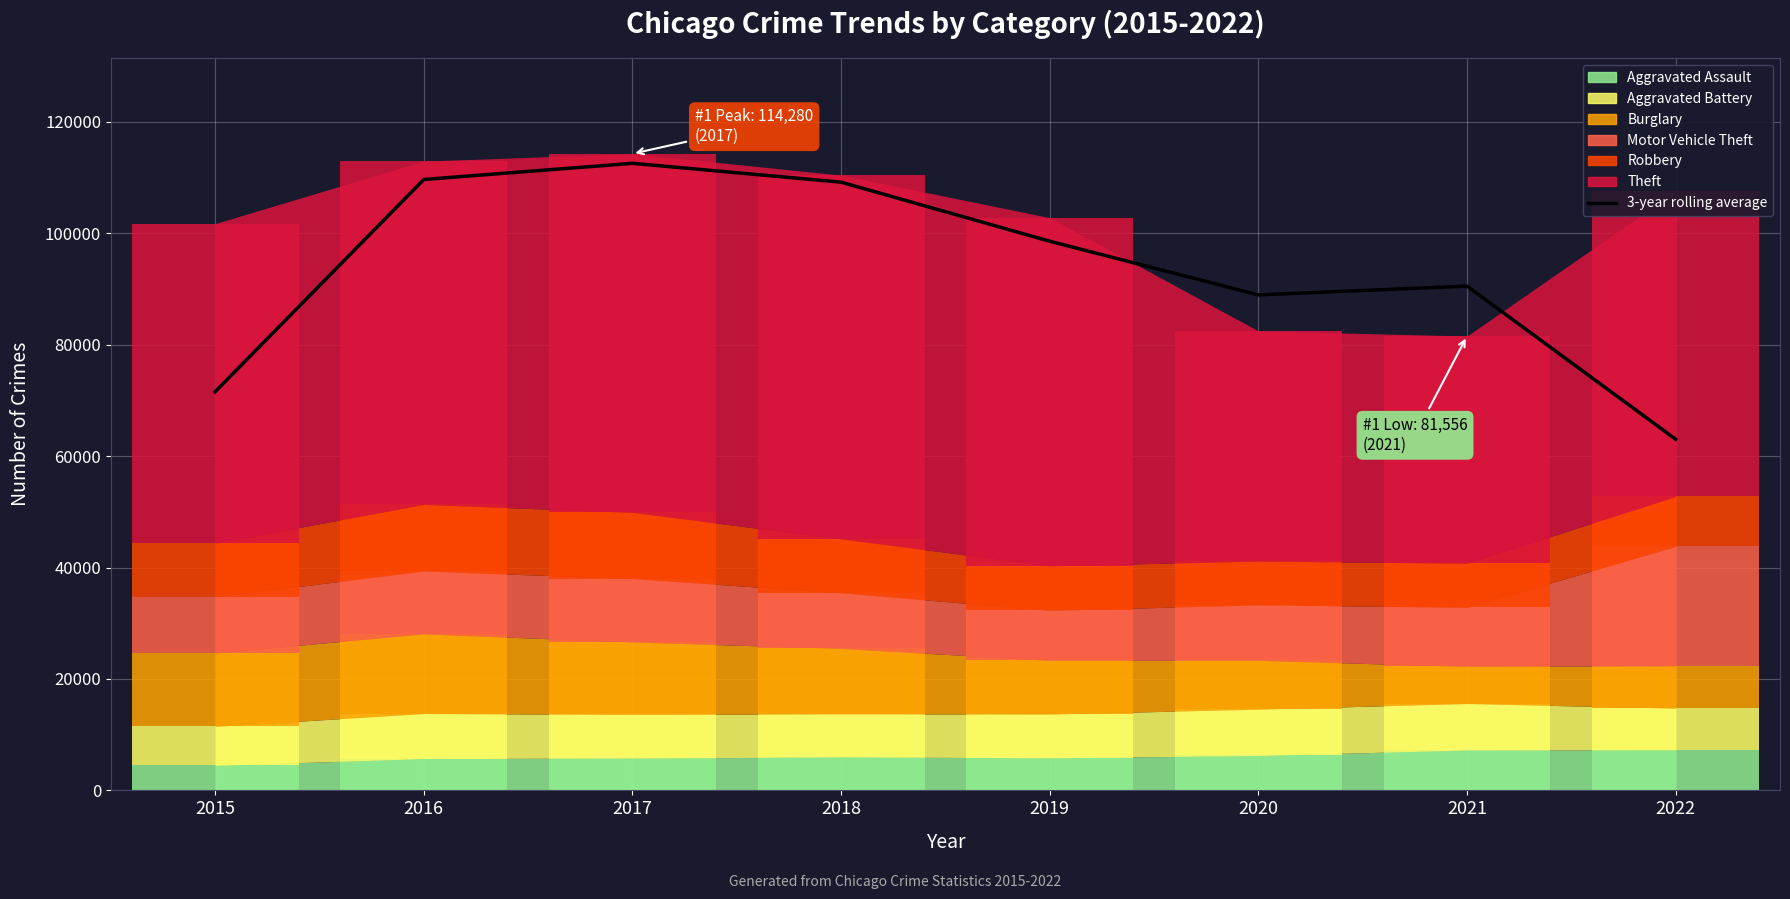

What is the value of the 8th bar from the left?

63027.0